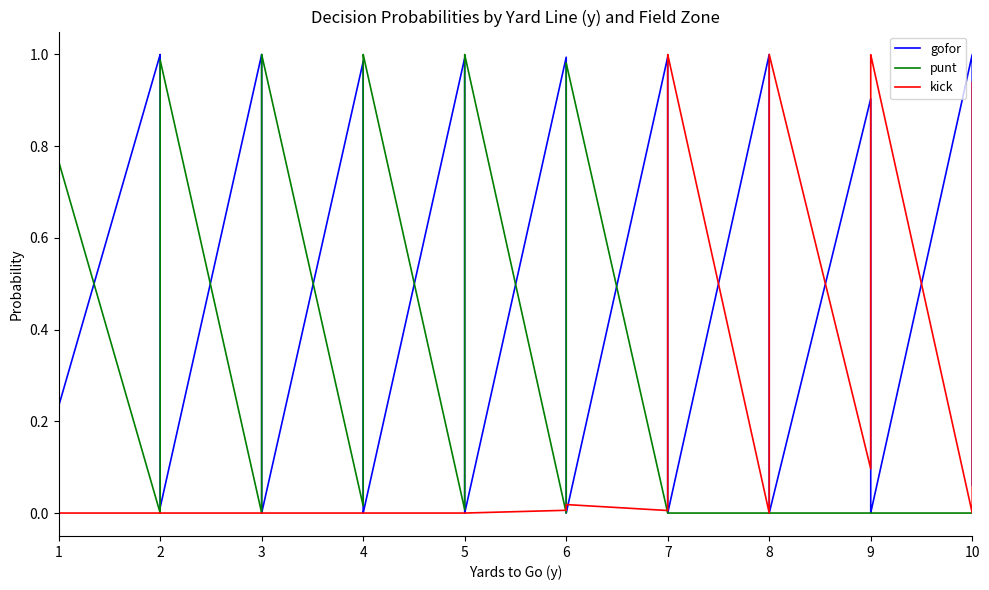

How many categories are shown in the chart?

40